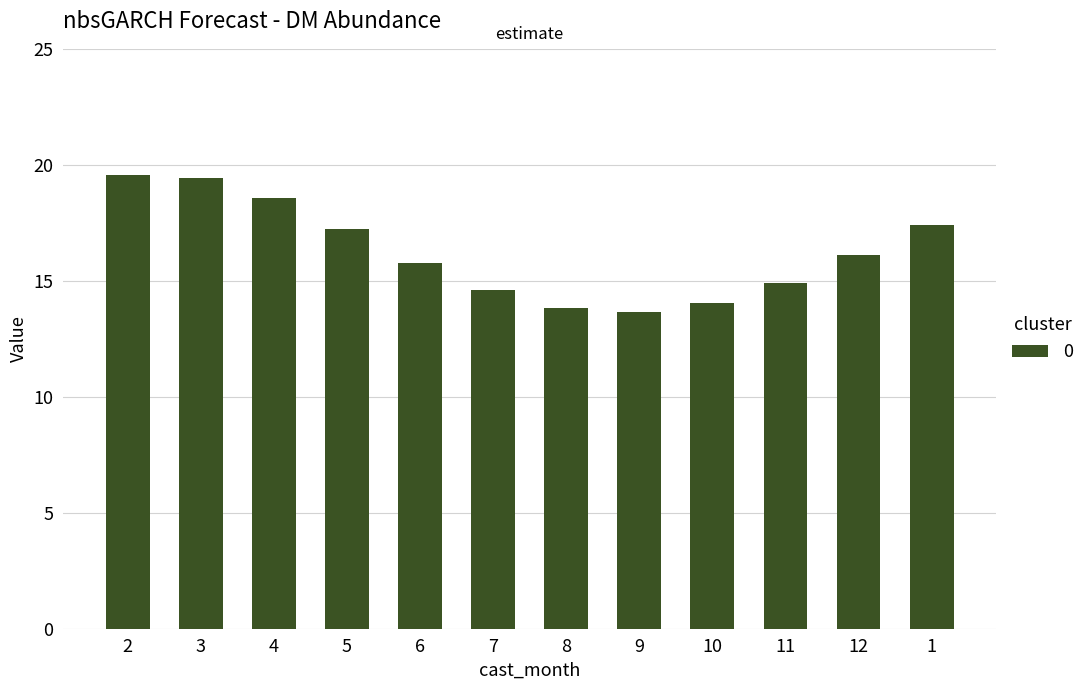

What is the value of the 2nd bar from the left?

19.5